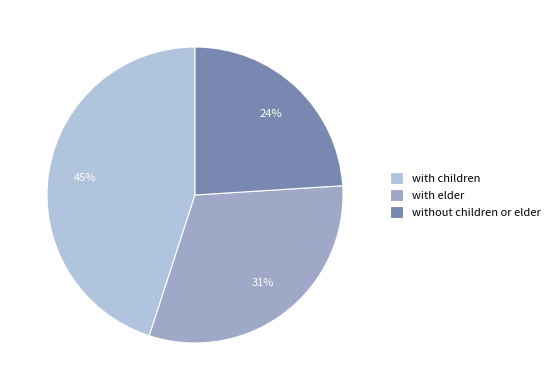

Count the number of slices in the pie.

3